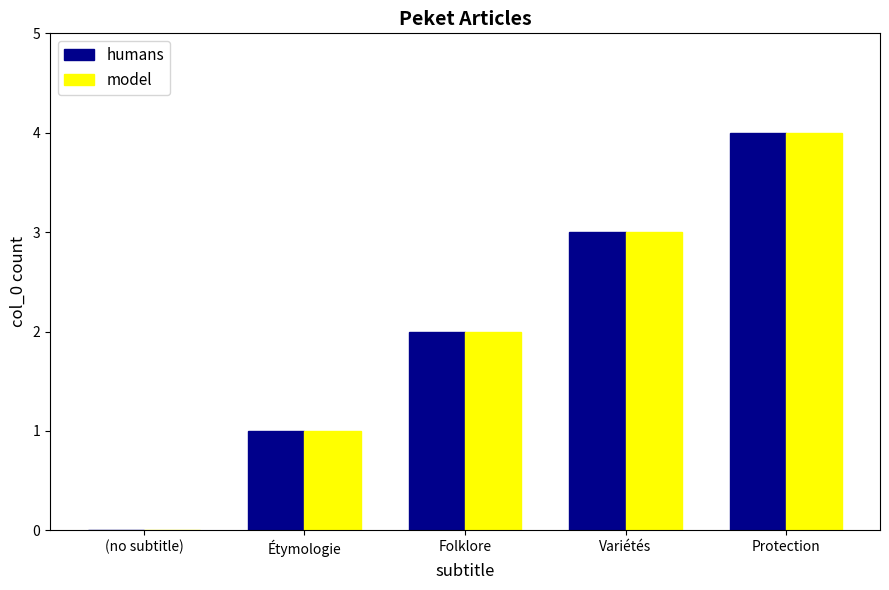

Reading right to left, transcribe all the data shown in this chart.

humans: 4	3	2	1	0
model: 4	3	2	1	0